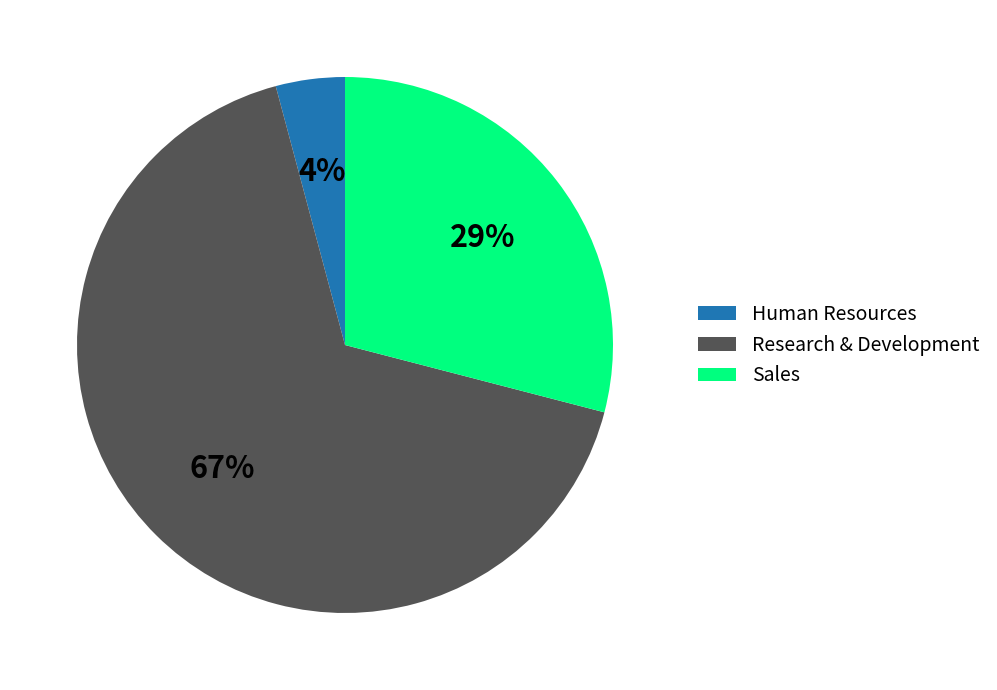

Does Research & Development account for over 50% of the chart?

Yes